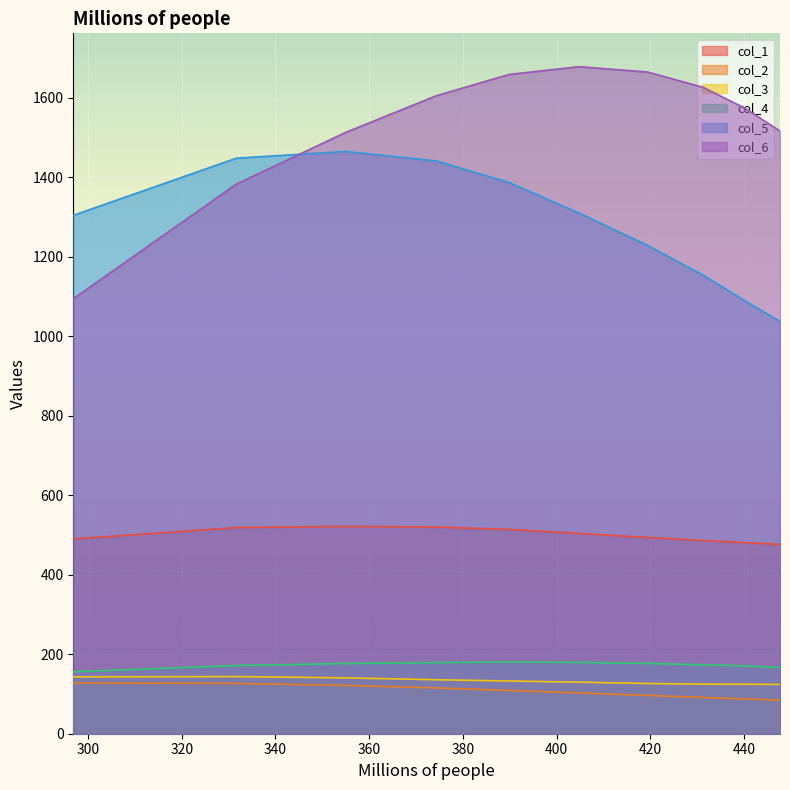

What is the difference between the maximum and minimum values in the col_2 series?

43.2